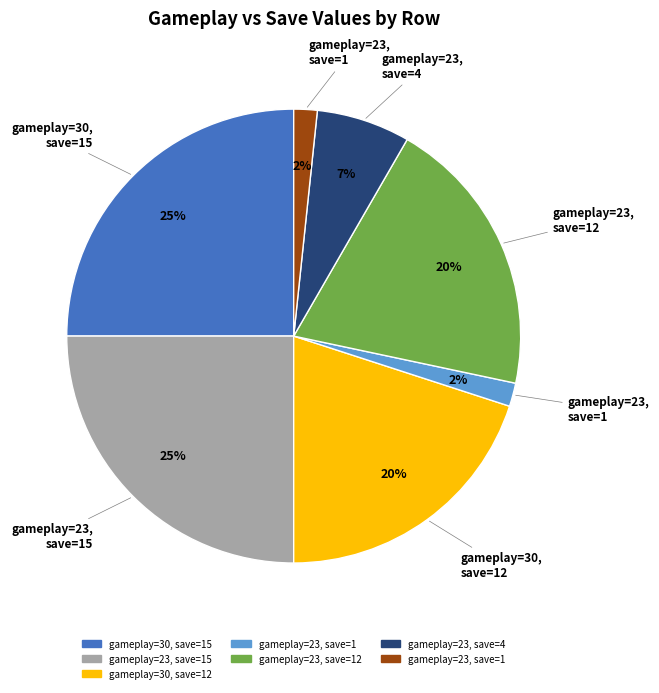

To the nearest percent, what is the difference between the largest and smallest slice percentages?

23%